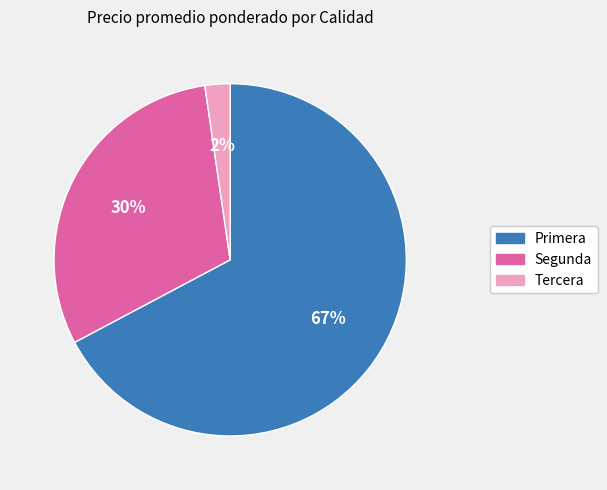

To the nearest percent, what is the combined percentage of Primera and Segunda?

98%